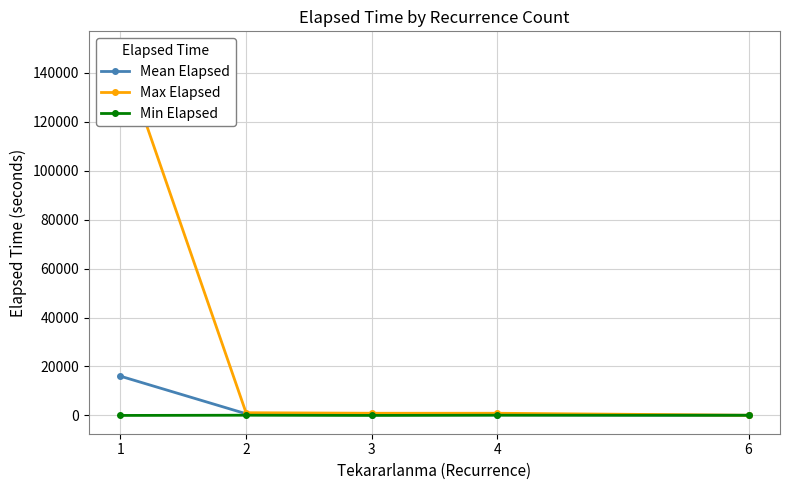

True or false: Mean Elapsed and Min Elapsed intersect in this chart.

False